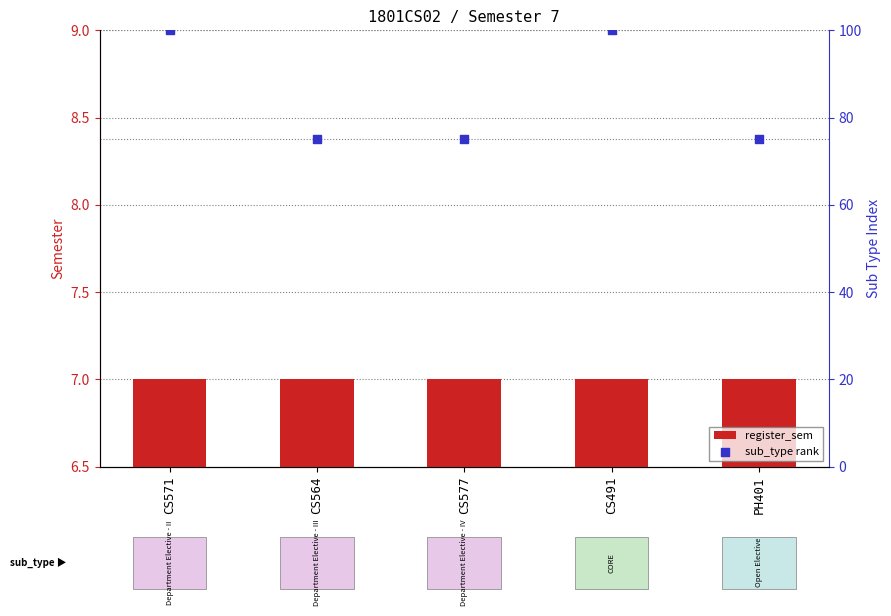

At which category is the sum across all series the highest?

CS571